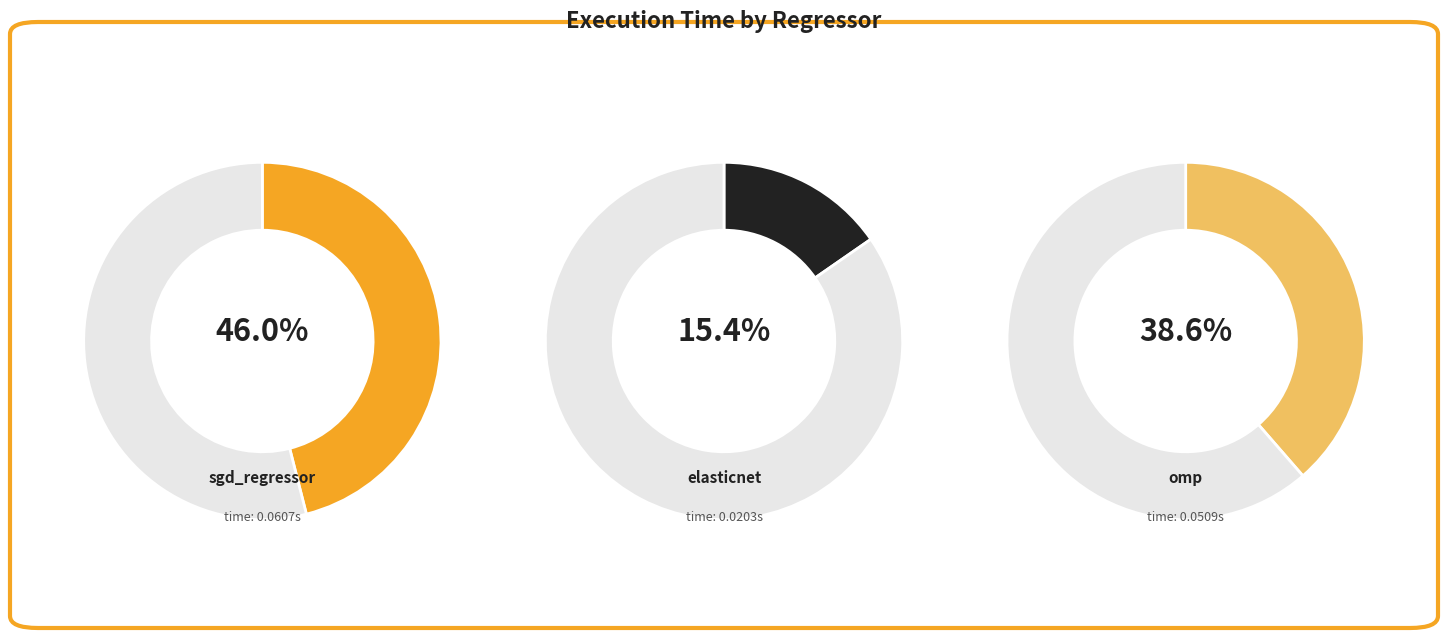

Count the number of slices in the pie.

3